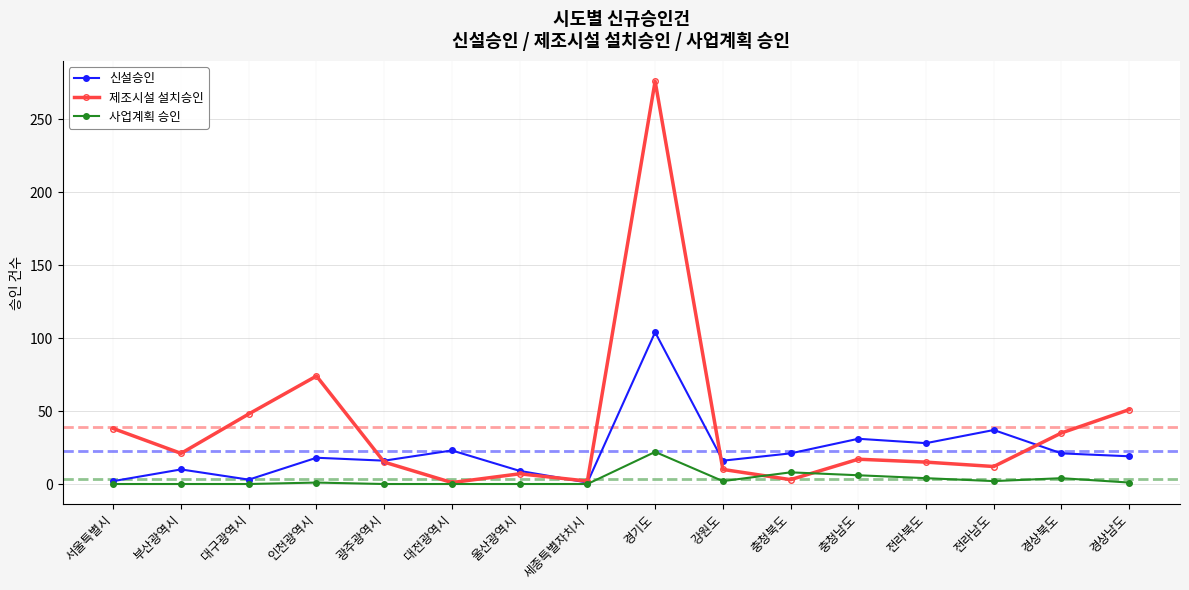

What is the label of the 13th point from the left?

전라북도